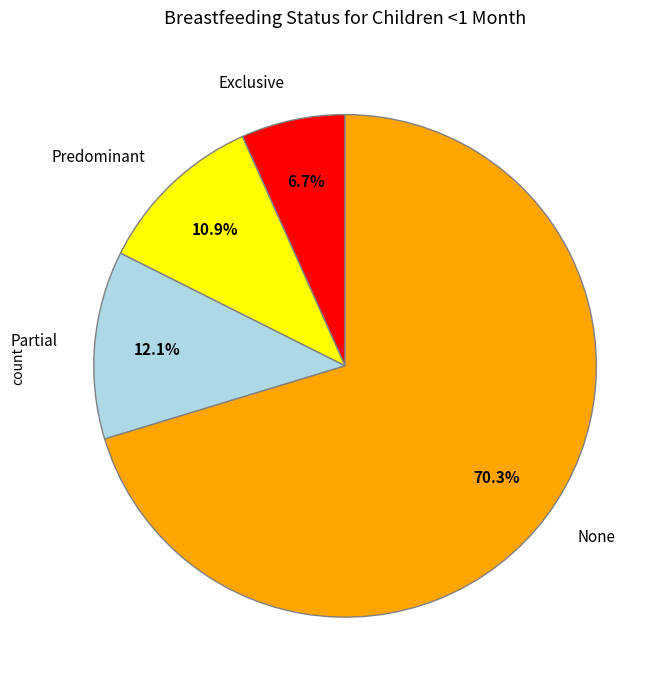

Which category accounts for the majority?

None